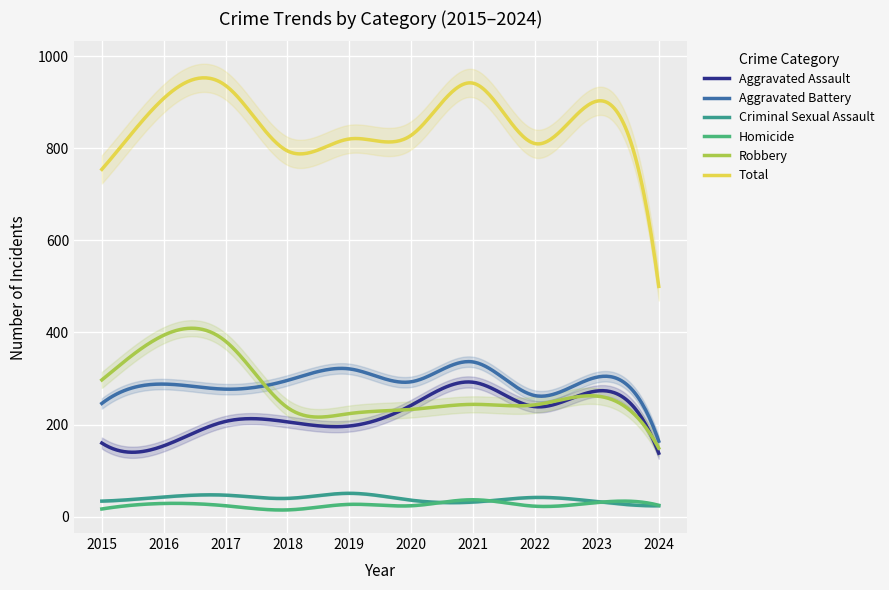

How many data points in Homicide are above 25?

4